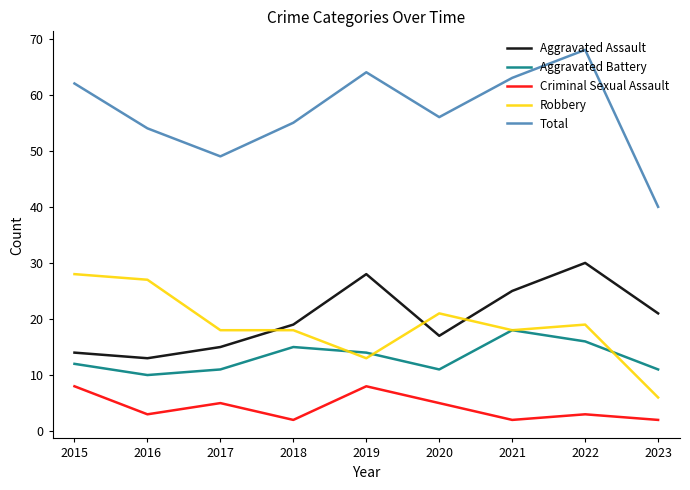

What value does the Aggravated Battery series have at 2015?

12